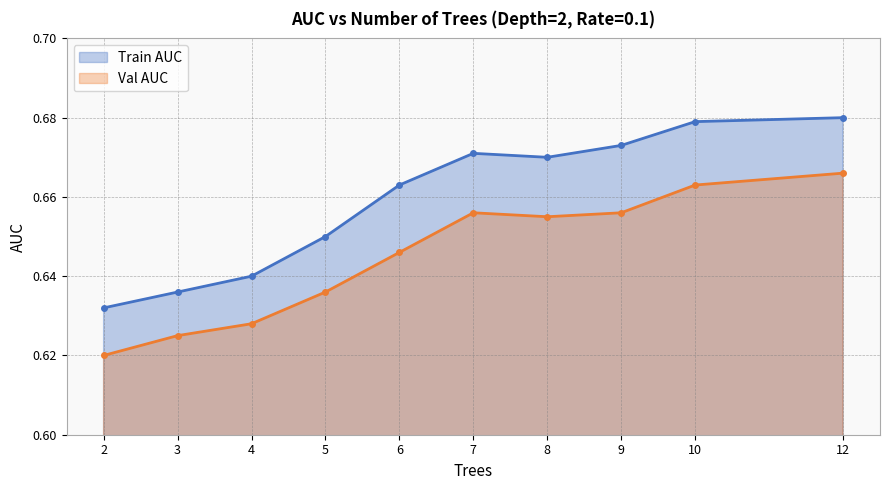

Which has a higher value, 4 or 6?

6